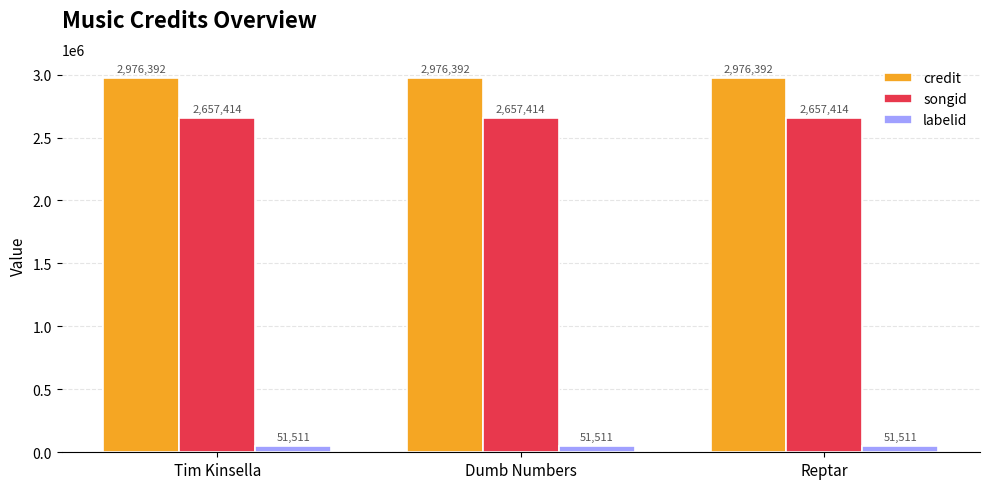

Reading left to right, transcribe all the data shown in this chart.

credit: Tim Kinsella=2976392	Dumb Numbers=2976392	Reptar=2976392
songid: Tim Kinsella=2657414	Dumb Numbers=2657414	Reptar=2657414
labelid: Tim Kinsella=51511	Dumb Numbers=51511	Reptar=51511